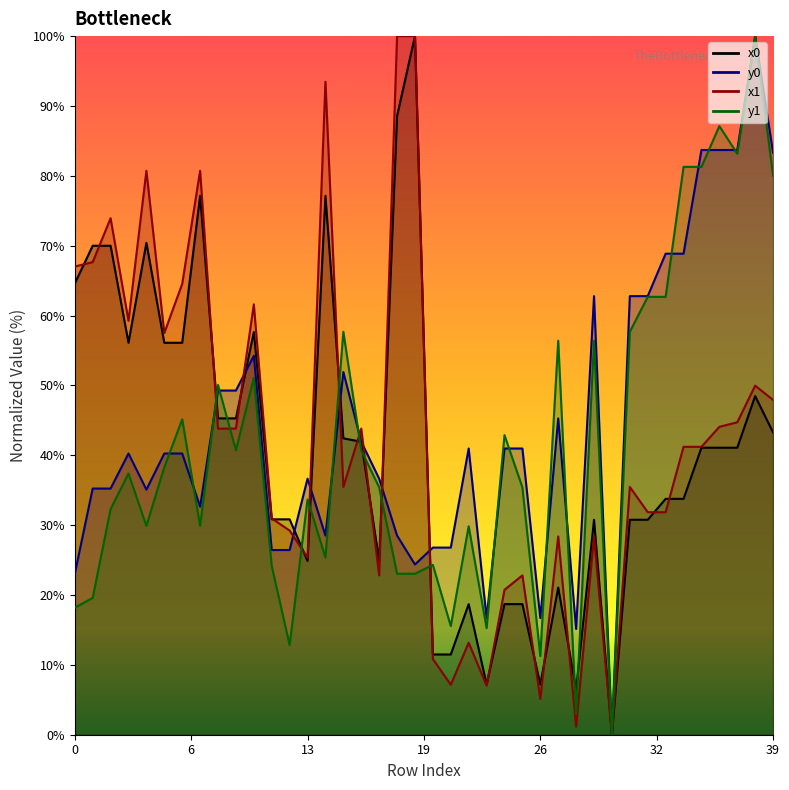

At which category is the sum across all series the highest?

38